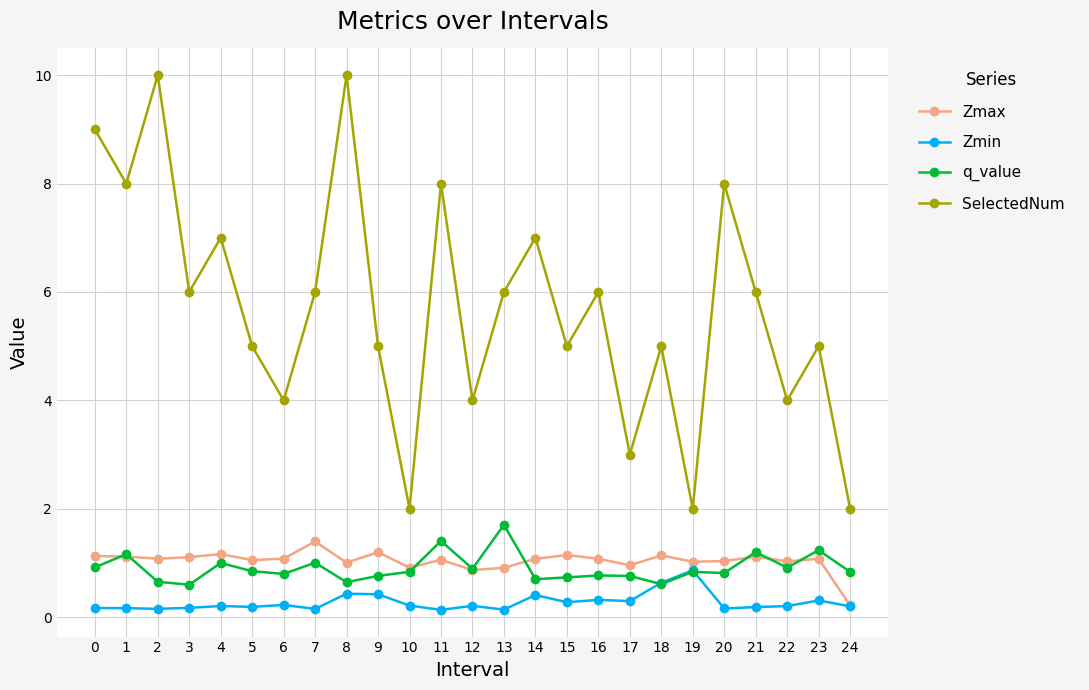

Is this an area chart (filled region under the line)?

No